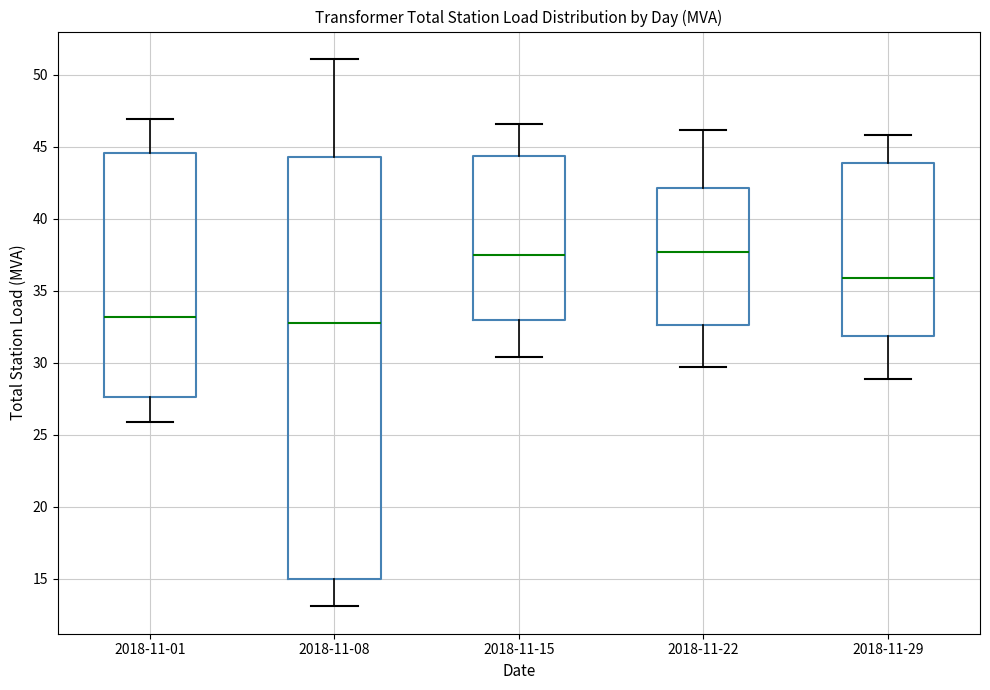

Which box is the tallest, from its lower edge to its upper edge?

2018-11-08